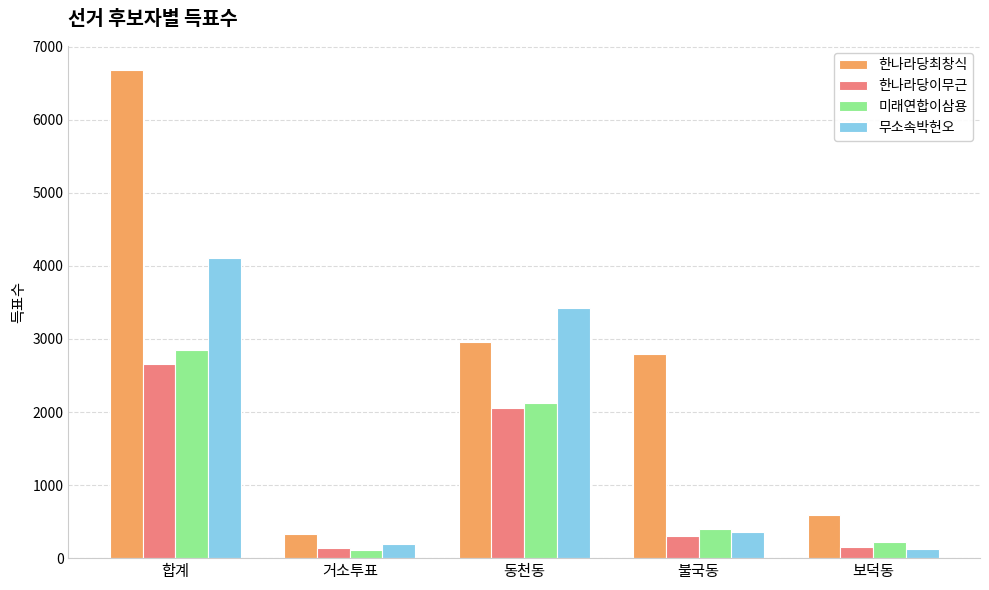

What is the average value of the 미래연합이삼용 series?

1142